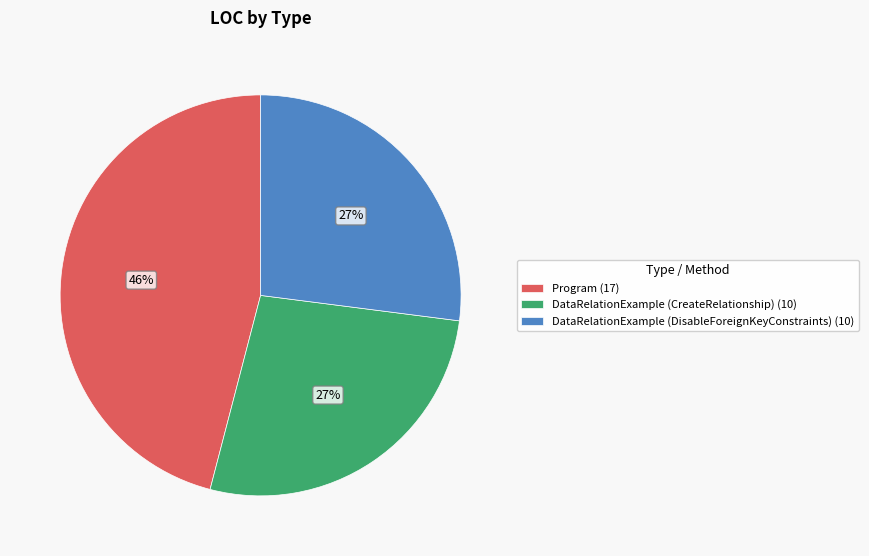

Does DataRelationExample (DisableForeignKeyConstraints) represent more than half of the total?

No